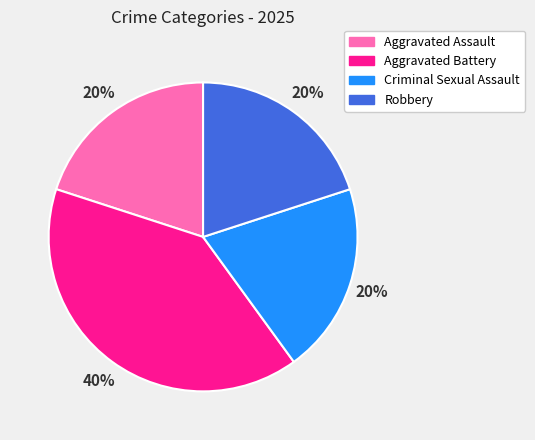

What is the largest slice in the pie chart?

Aggravated Battery